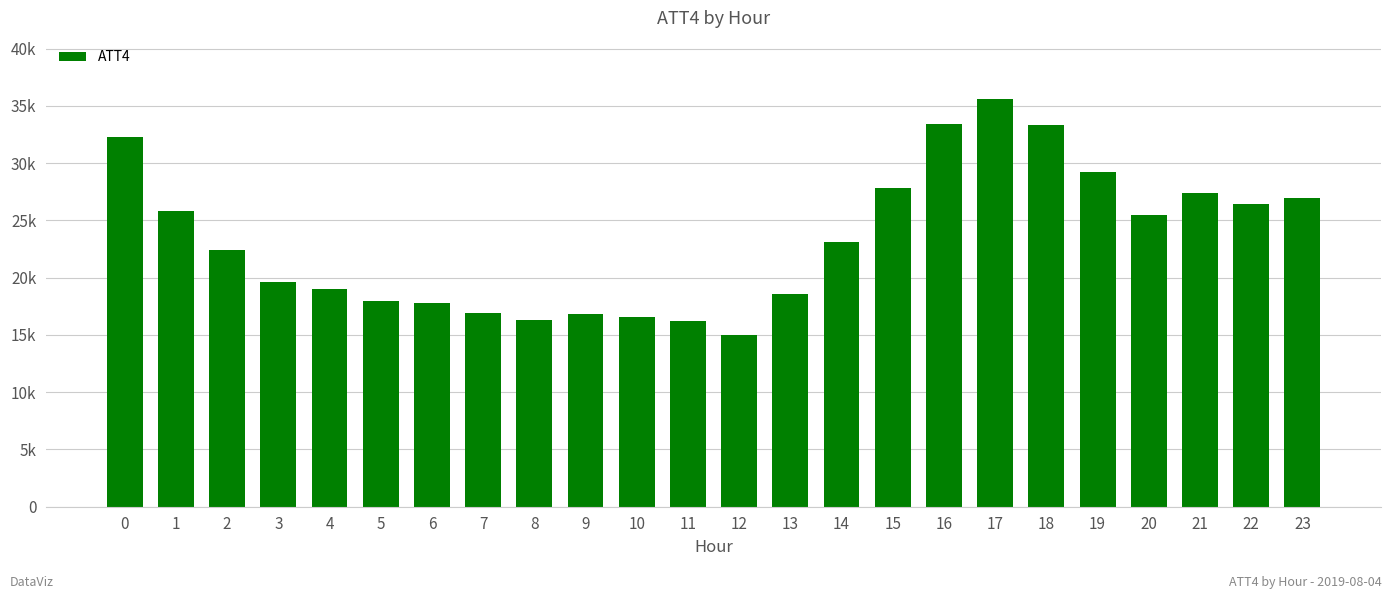

Does the chart contain any negative values?

No